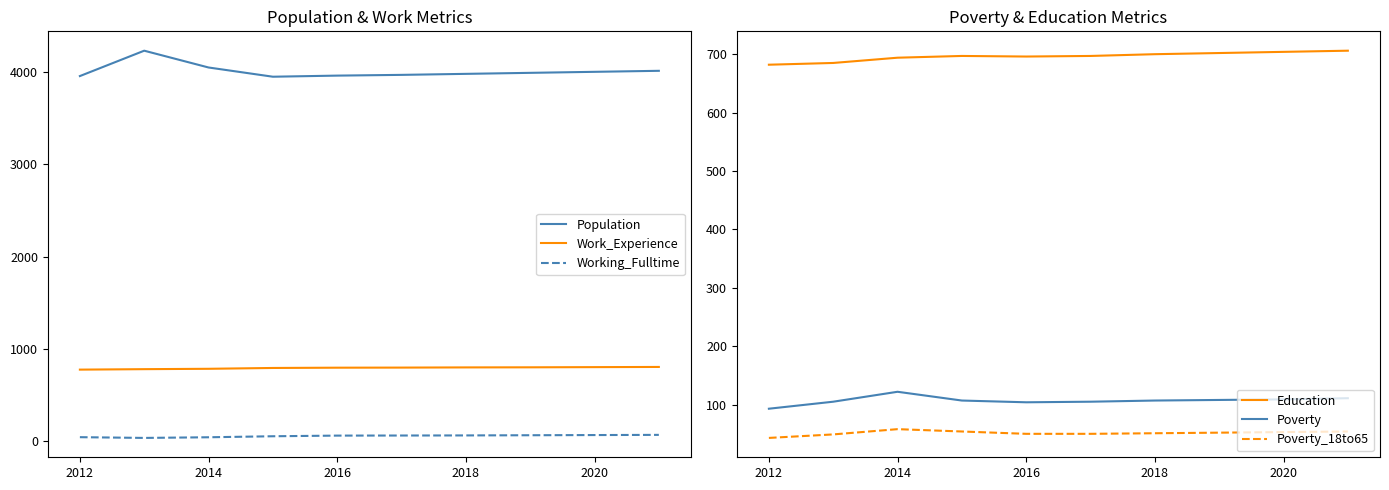

In Population, how many points are lower than both neighbors (excluding endpoints)?

1